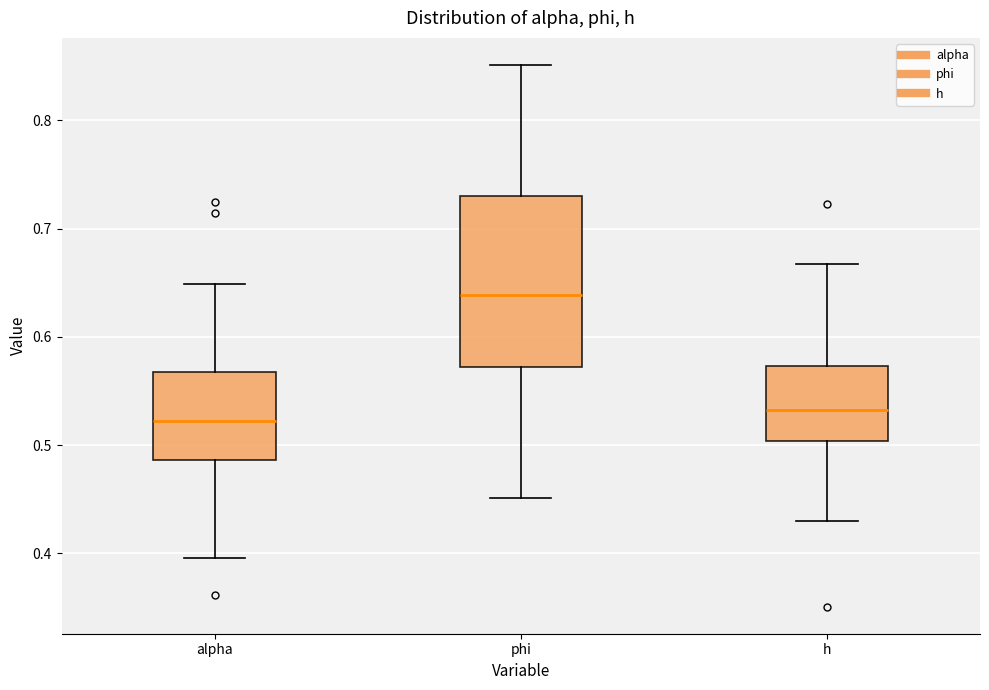

Reading left to right, transcribe this box plot: for each box, give where its median line is, the range the box spans, and where its two whiskers end, as read against the y-axis. The values are not printed on the chart, so give them approximately, as read against the axis.

alpha: median 0.52, box 0.49 to 0.57, whiskers 0.40 to 0.65
phi: median 0.64, box 0.57 to 0.73, whiskers 0.45 to 0.85
h: median 0.53, box 0.50 to 0.57, whiskers 0.43 to 0.67